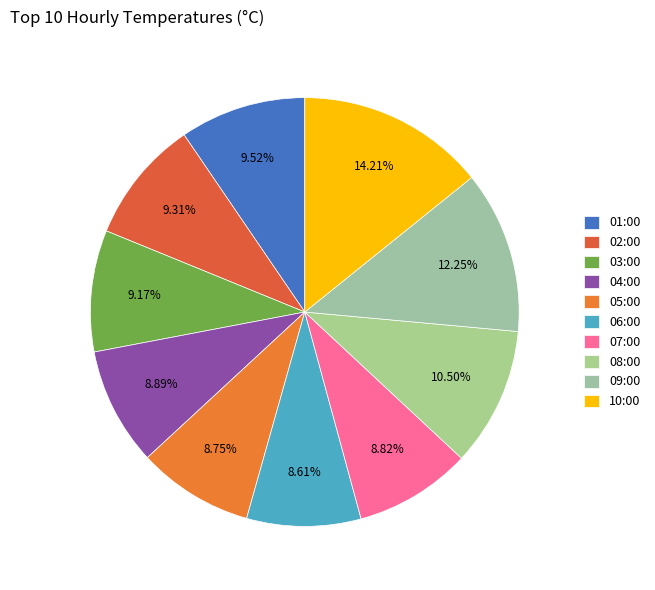

Approximately how many times larger is the value at 07:00 compared to 04:00?

1.0